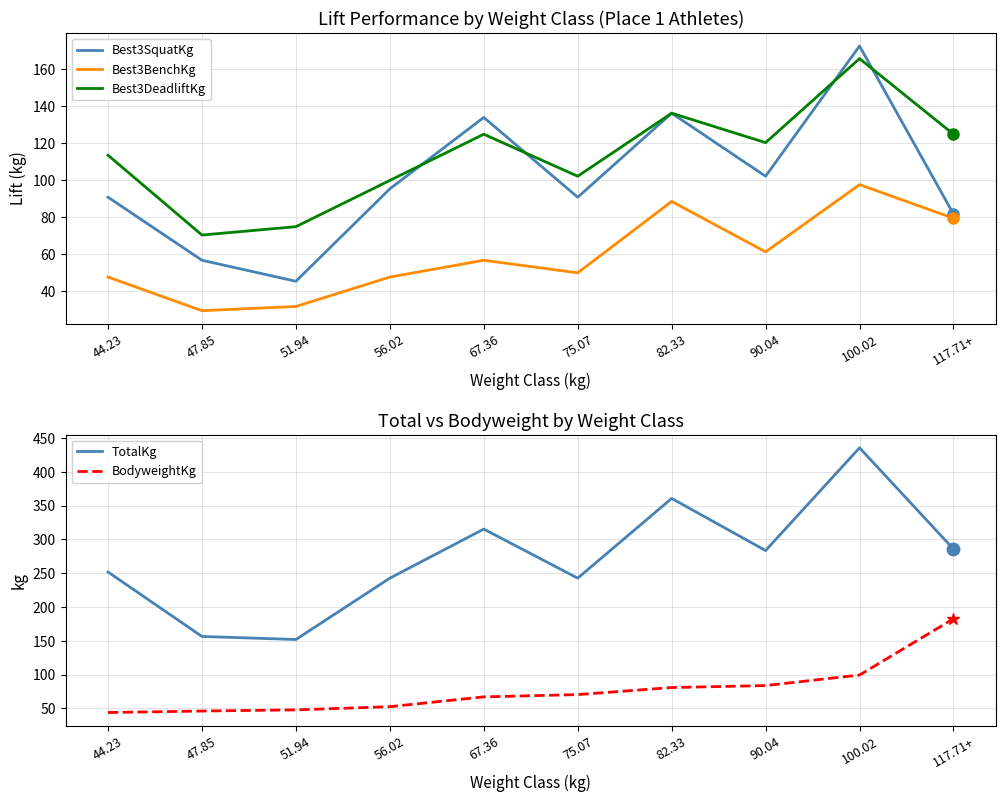

Read the Best3DeadliftKg value at 56.02.

99.8